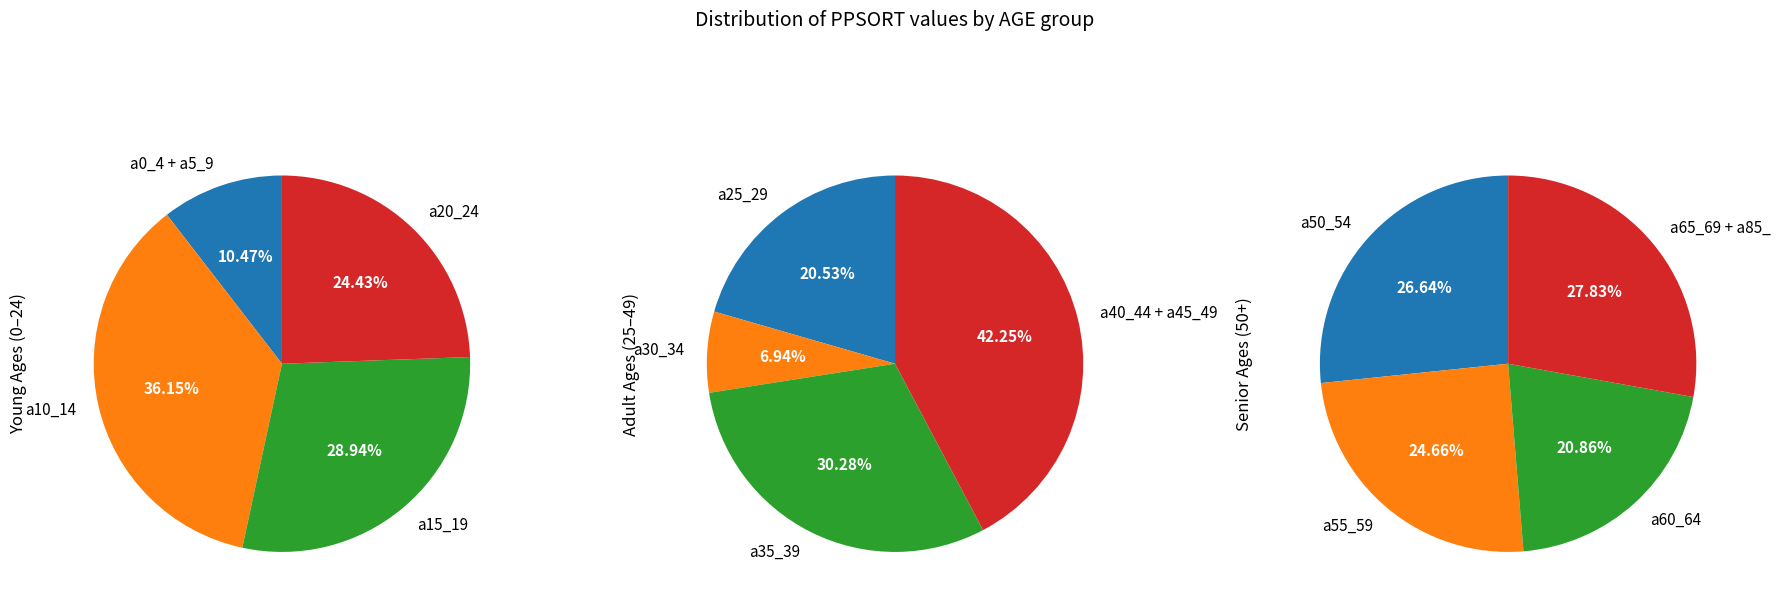

Is it true that a85_ is 8% of the pie?

False